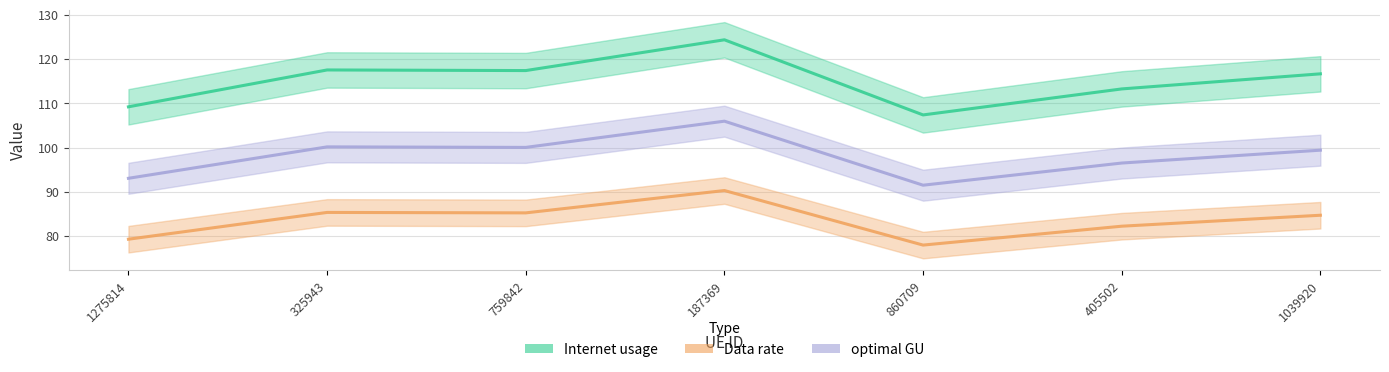

True or false: optimal GU has more than 1 points higher than both neighbors.

True